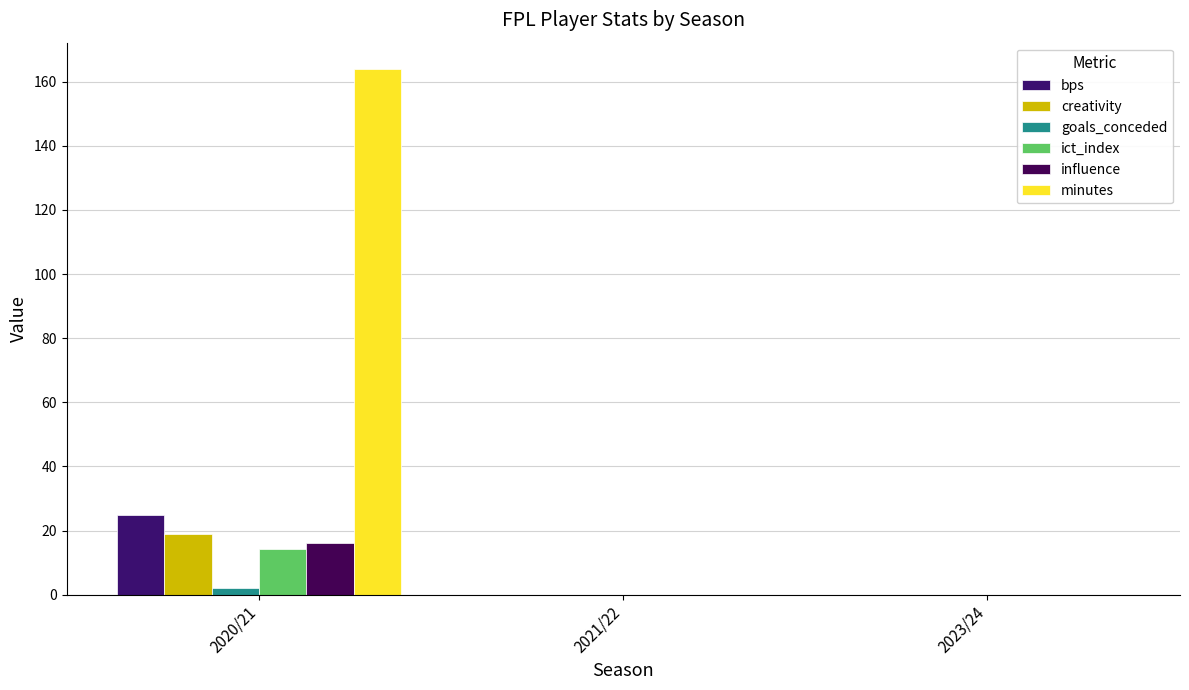

Are the bars horizontal?

No